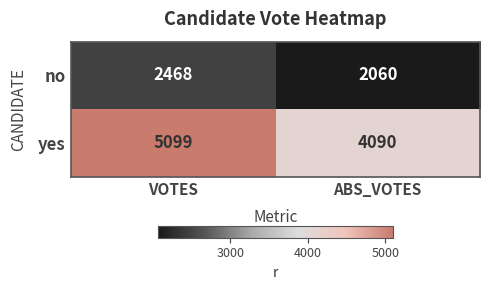

How many categories are shown in the chart?

2